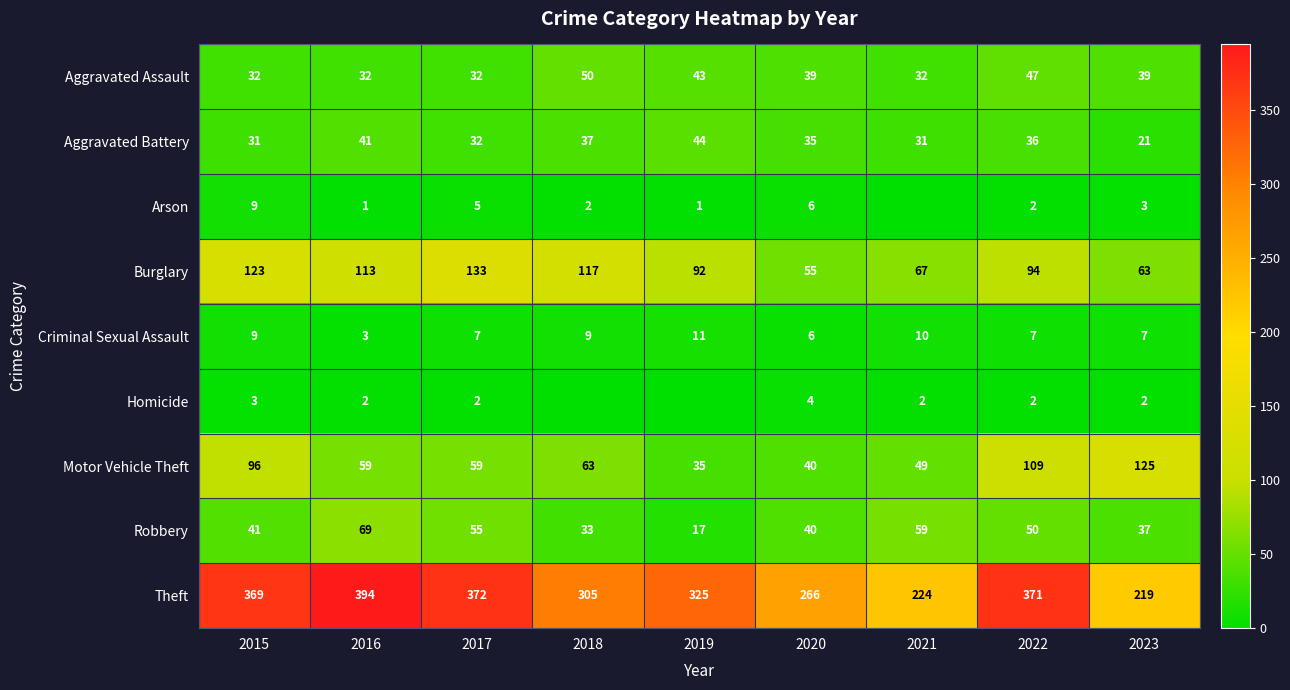

Is it true that Robbery equals 59 at 2021?

True